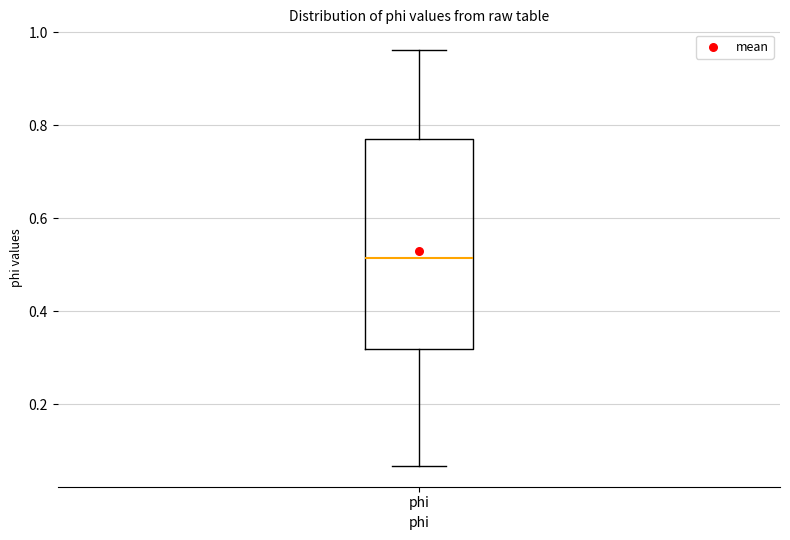

Where does the lower whisker of the box for phi end on the y-axis? The values are not printed on the chart, so give them approximately, as read against the axis.

0.06